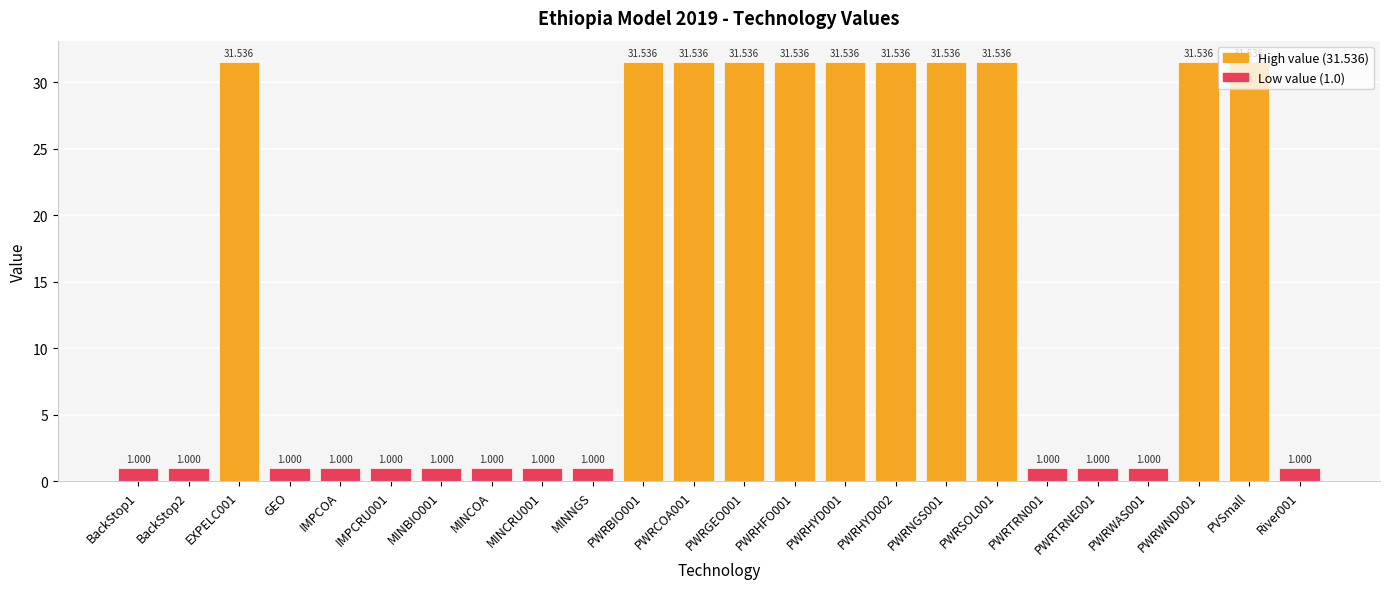

Reading left to right, extract all data points from this chart.

BackStop1=1.0	BackStop2=1.0	EXPELC001=31.5	GEO=1.0	IMPCOA=1.0	IMPCRU001=1.0	MINBIO001=1.0	MINCOA=1.0	MINCRU001=1.0	MINNGS=1.0	PWRBIO001=31.5	PWRCOA001=31.5	PWRGEO001=31.5	PWRHFO001=31.5	PWRHYD001=31.5	PWRHYD002=31.5	PWRNGS001=31.5	PWRSOL001=31.5	PWRTRN001=1.0	PWRTRNE001=1.0	PWRWAS001=1.0	PWRWND001=31.5	PVSmall=31.5	River001=1.0